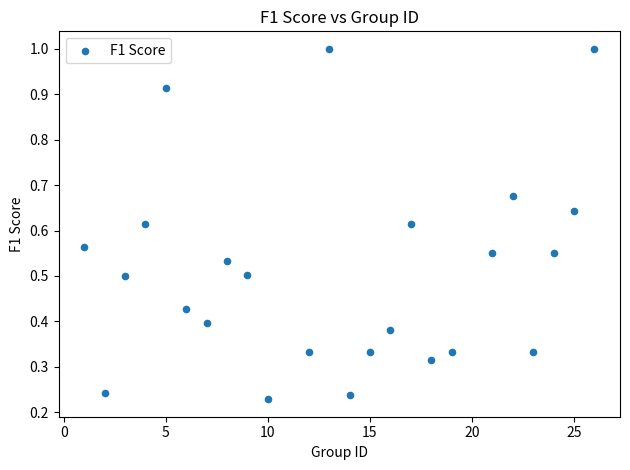

What is the range of Y values (max minus min)?

0.8